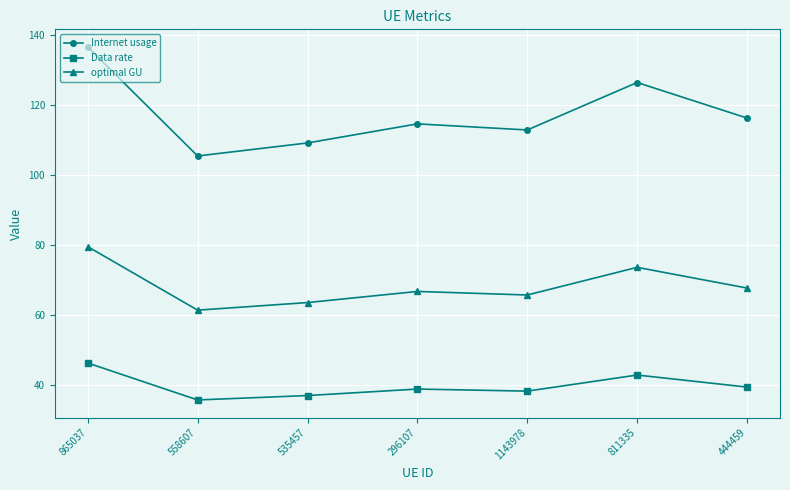

True or false: Internet usage has a value of 126.3 at 811335.

True